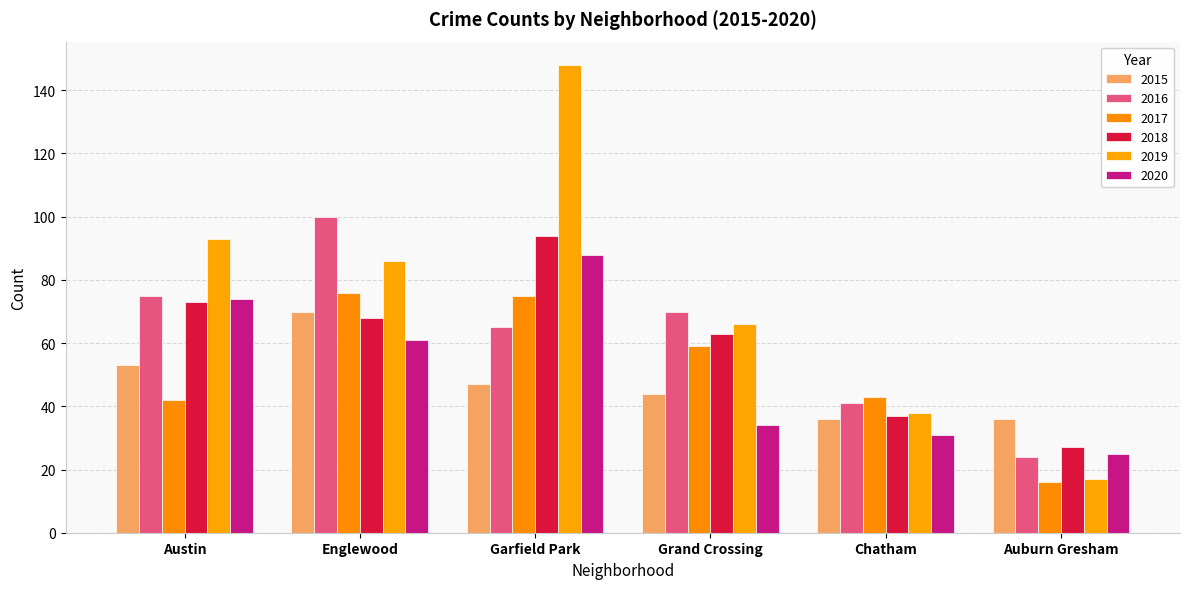

What is the label of the 1st bar from the left?

Austin